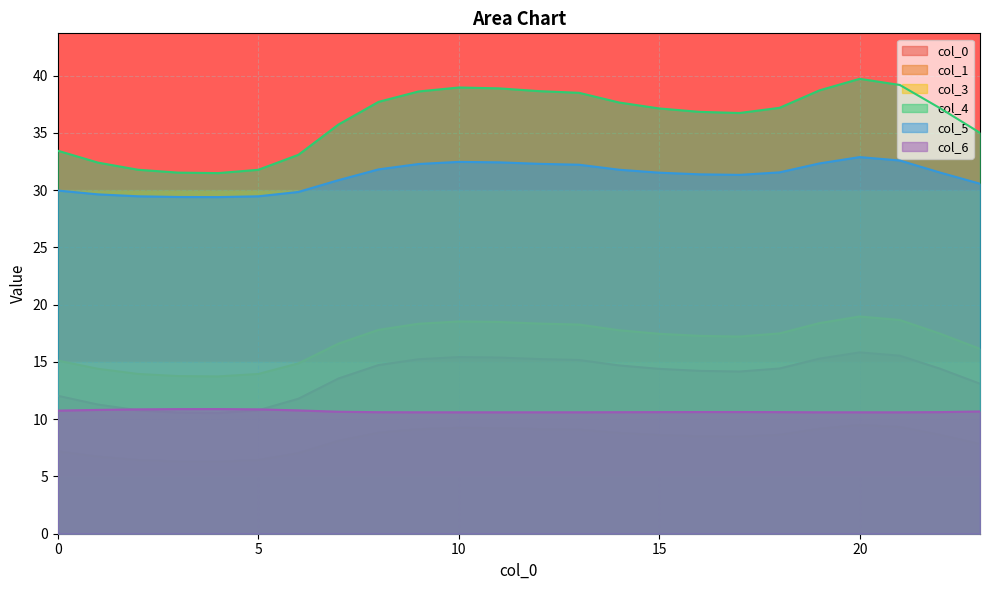

What is the lowest value of the 6 series?

10.6